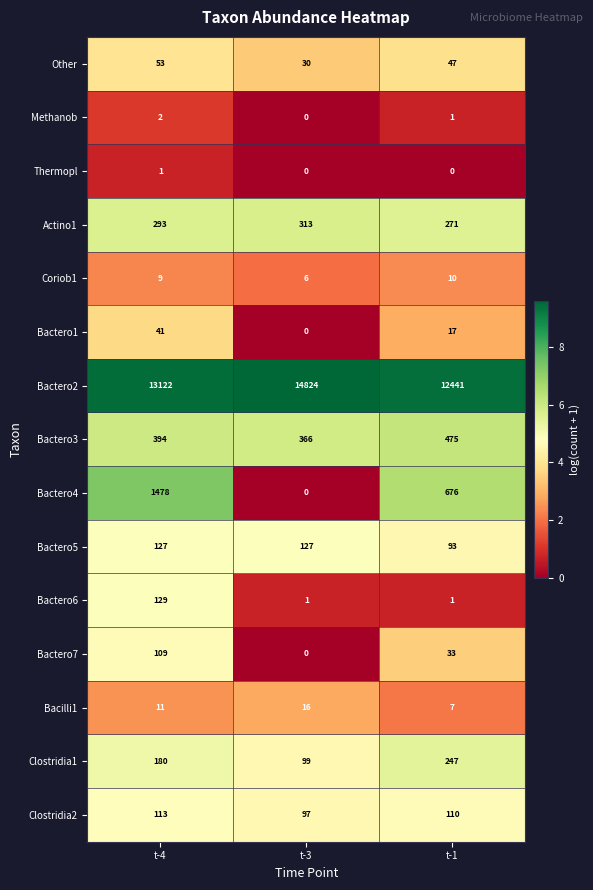

Which series has the widest spread of values?

Bactero2